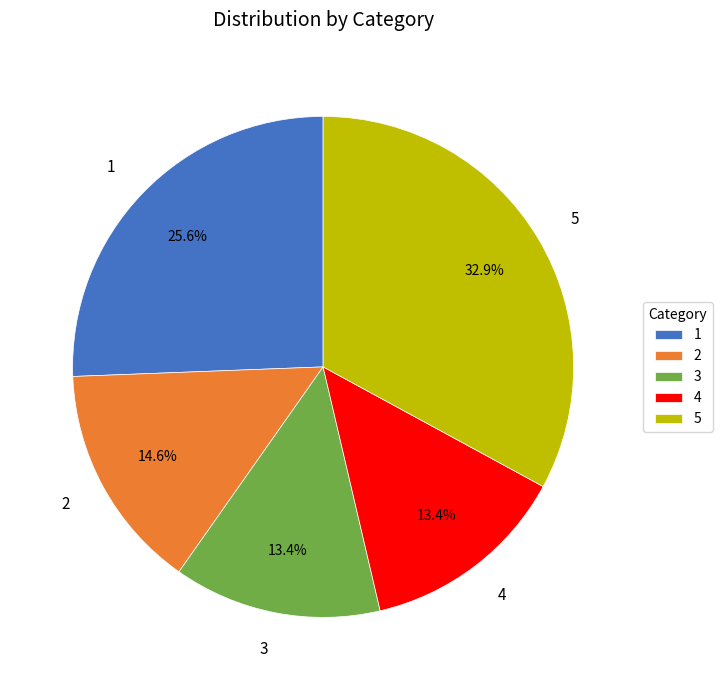

What is the total percentage of 4 and 2?

28.0%